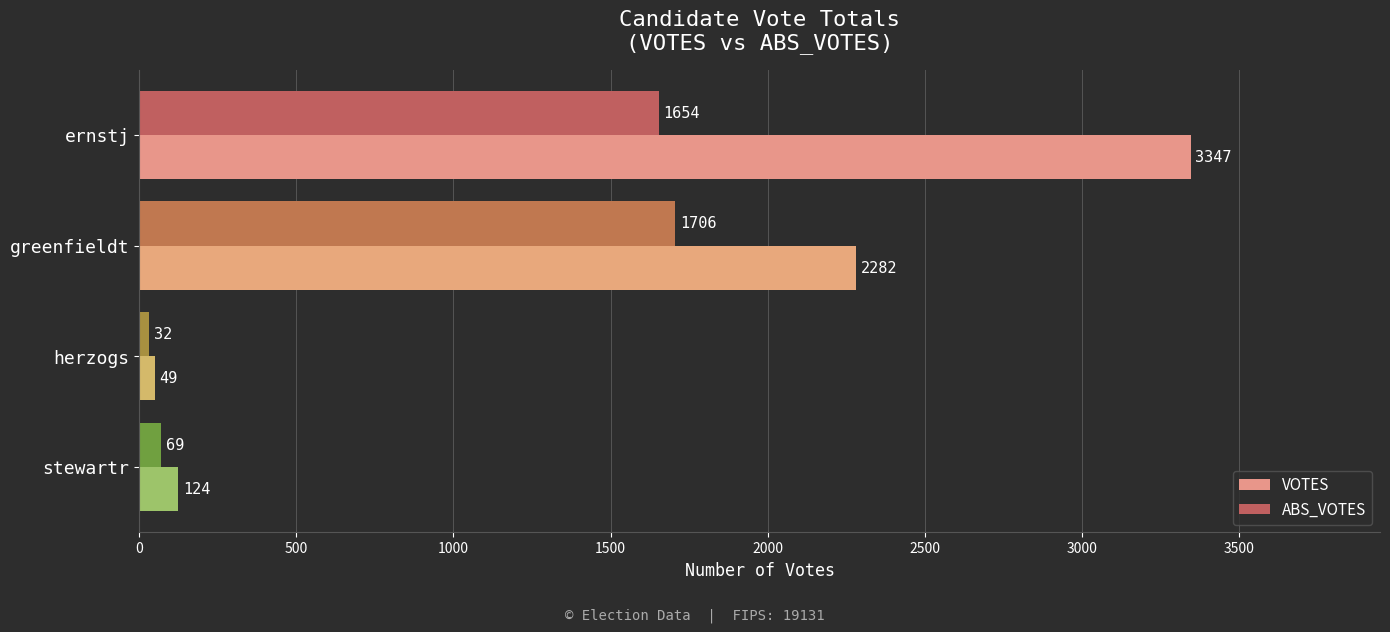

Which series has the largest range (max minus min)?

VOTES